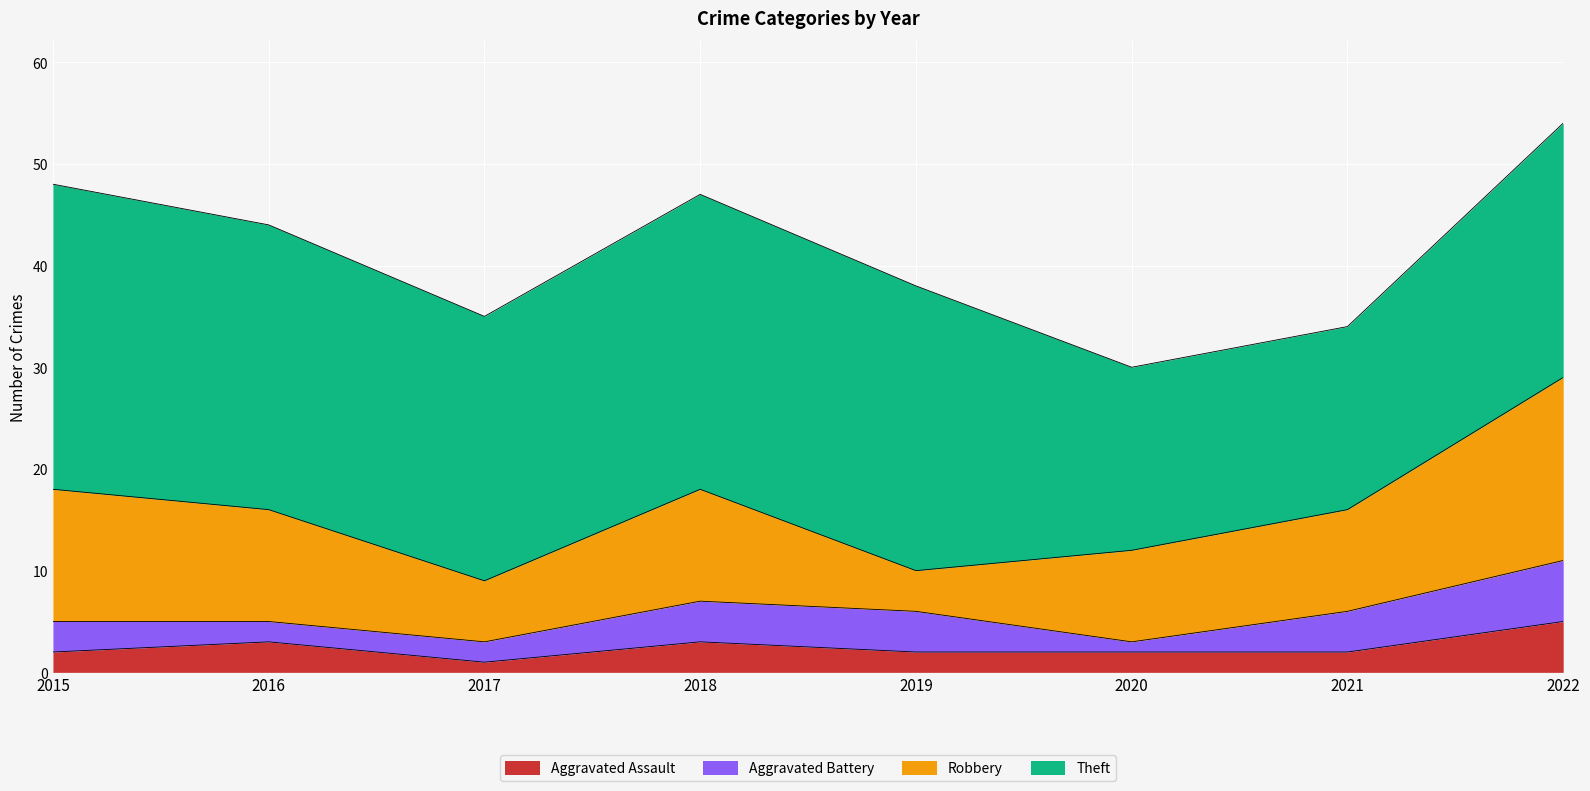

How many lines are shown in the chart?

4